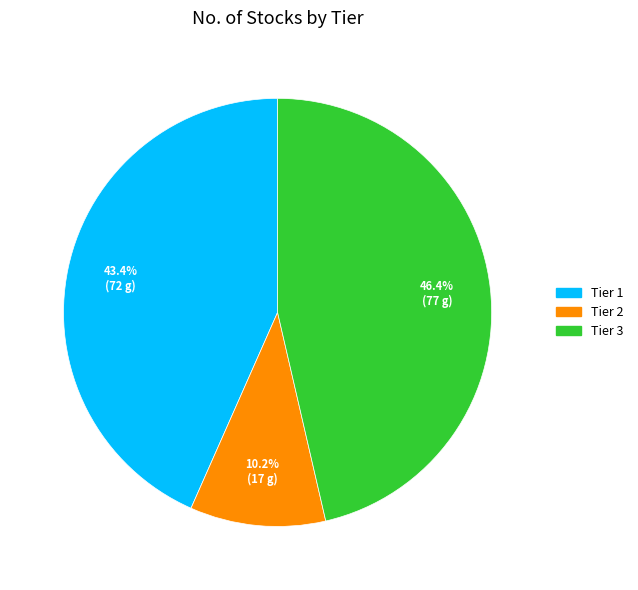

What is the largest slice in the pie chart?

Tier 3